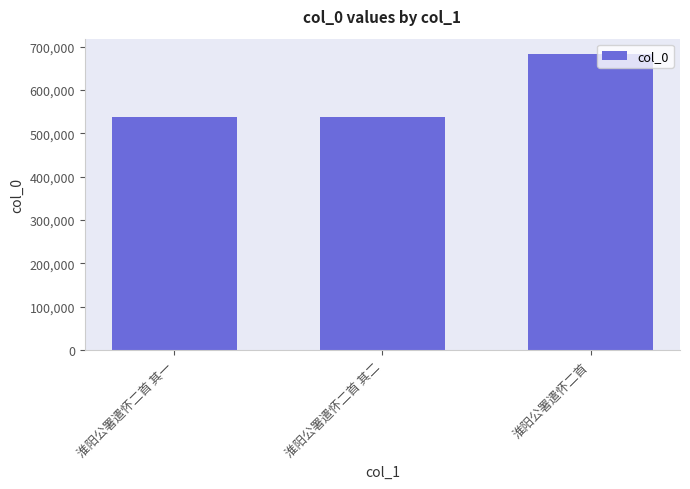

What is the sum of the values at 淮阳公署遣怀二首 and 淮阳公署遣怀二首 其二?

1222057